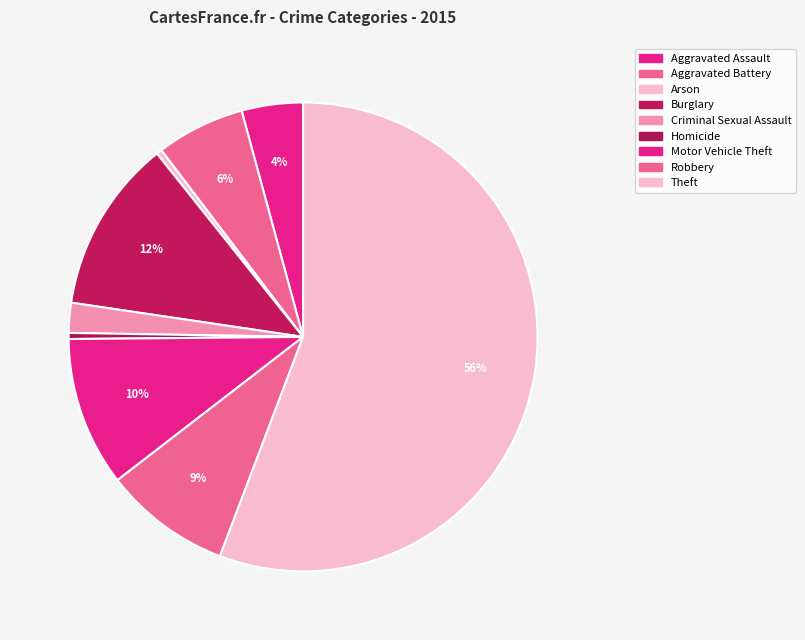

The Aggravated Assault slice represents 1% of the pie. True or false?

False